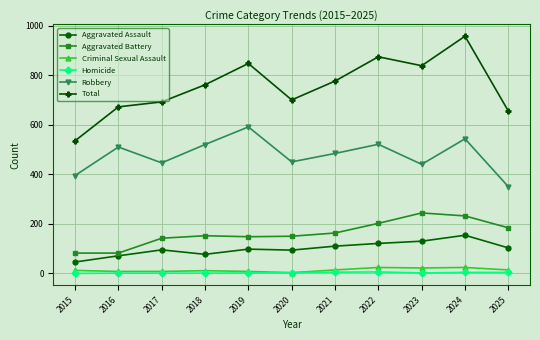

Does the chart have visible grid lines?

Yes